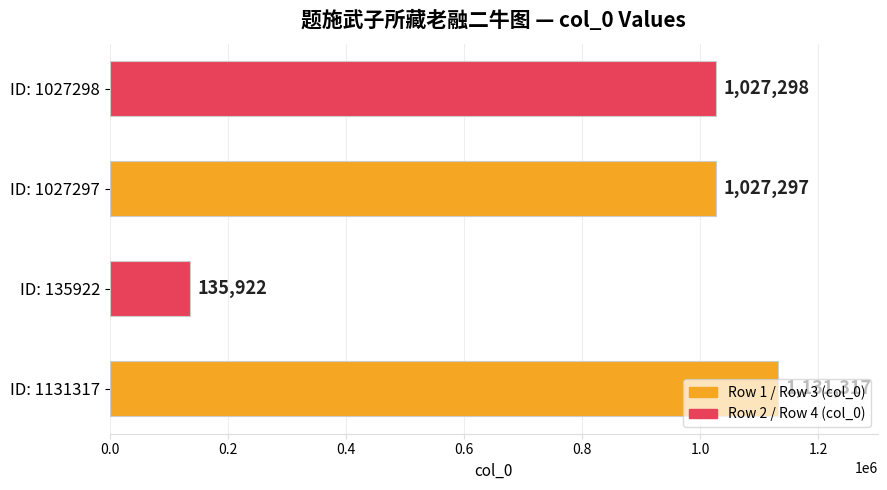

List the labels in order of value, smallest first.

ID: 135922, ID: 1027297, ID: 1027298, ID: 1131317